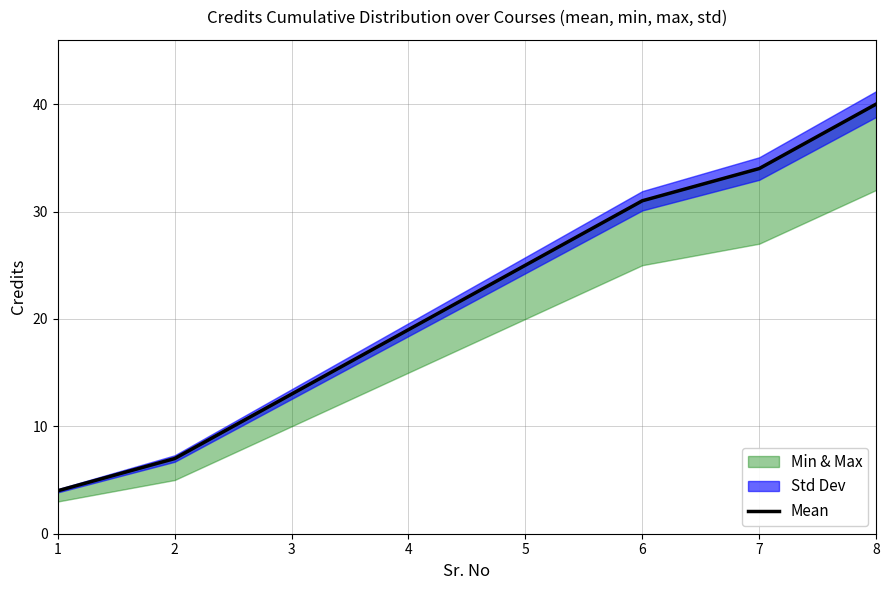

Reading right to left, extract all data points from this chart.

40	34	31	25	19	13	7	4